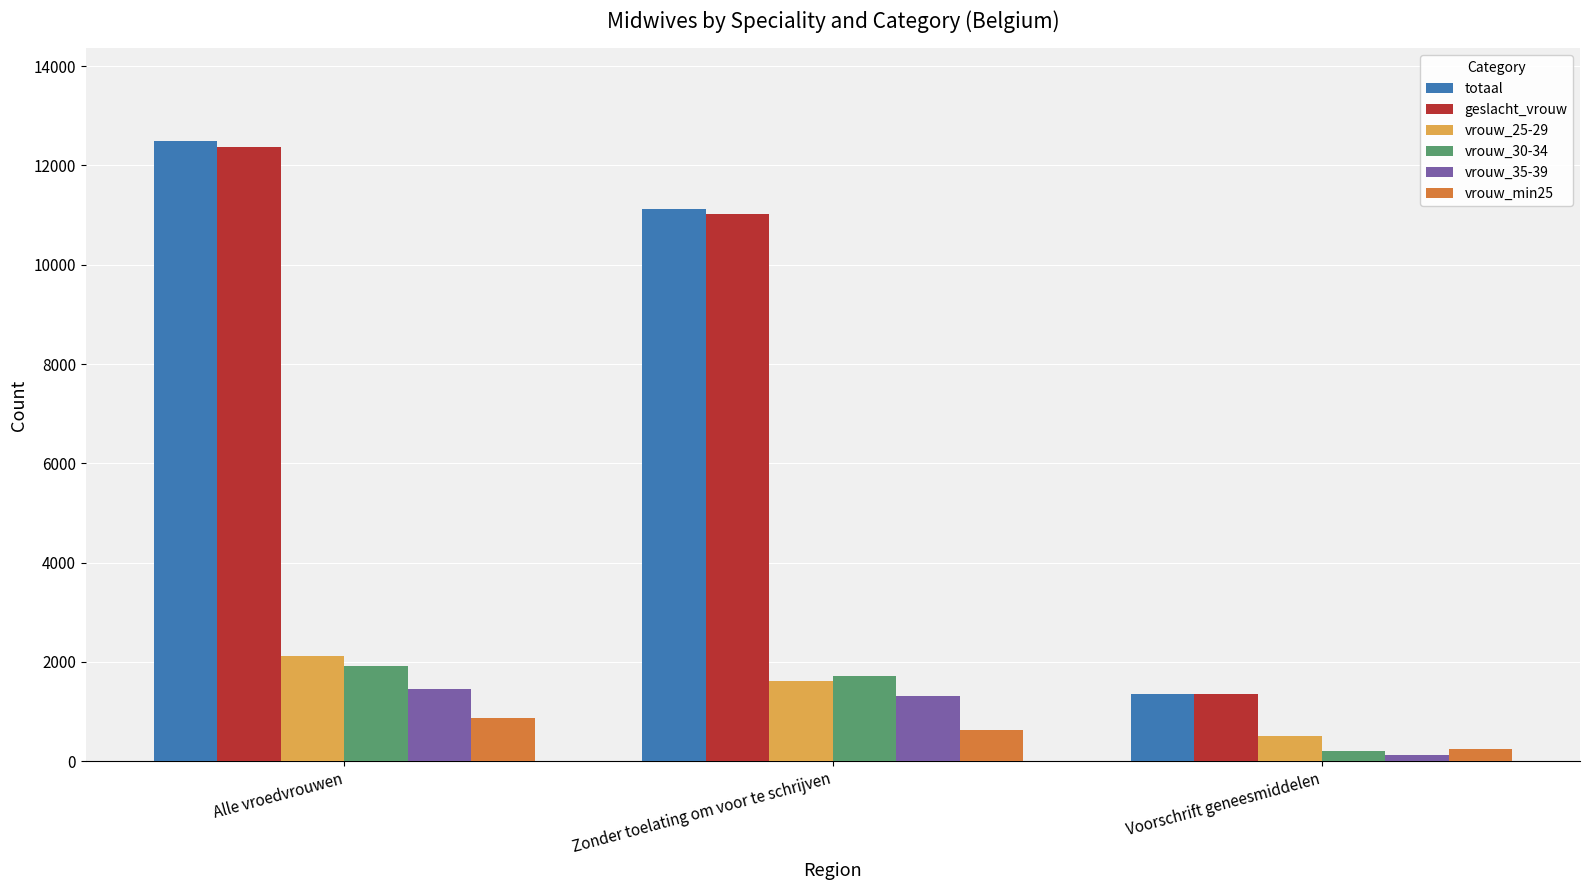

Which series has the largest range (max minus min)?

totaal